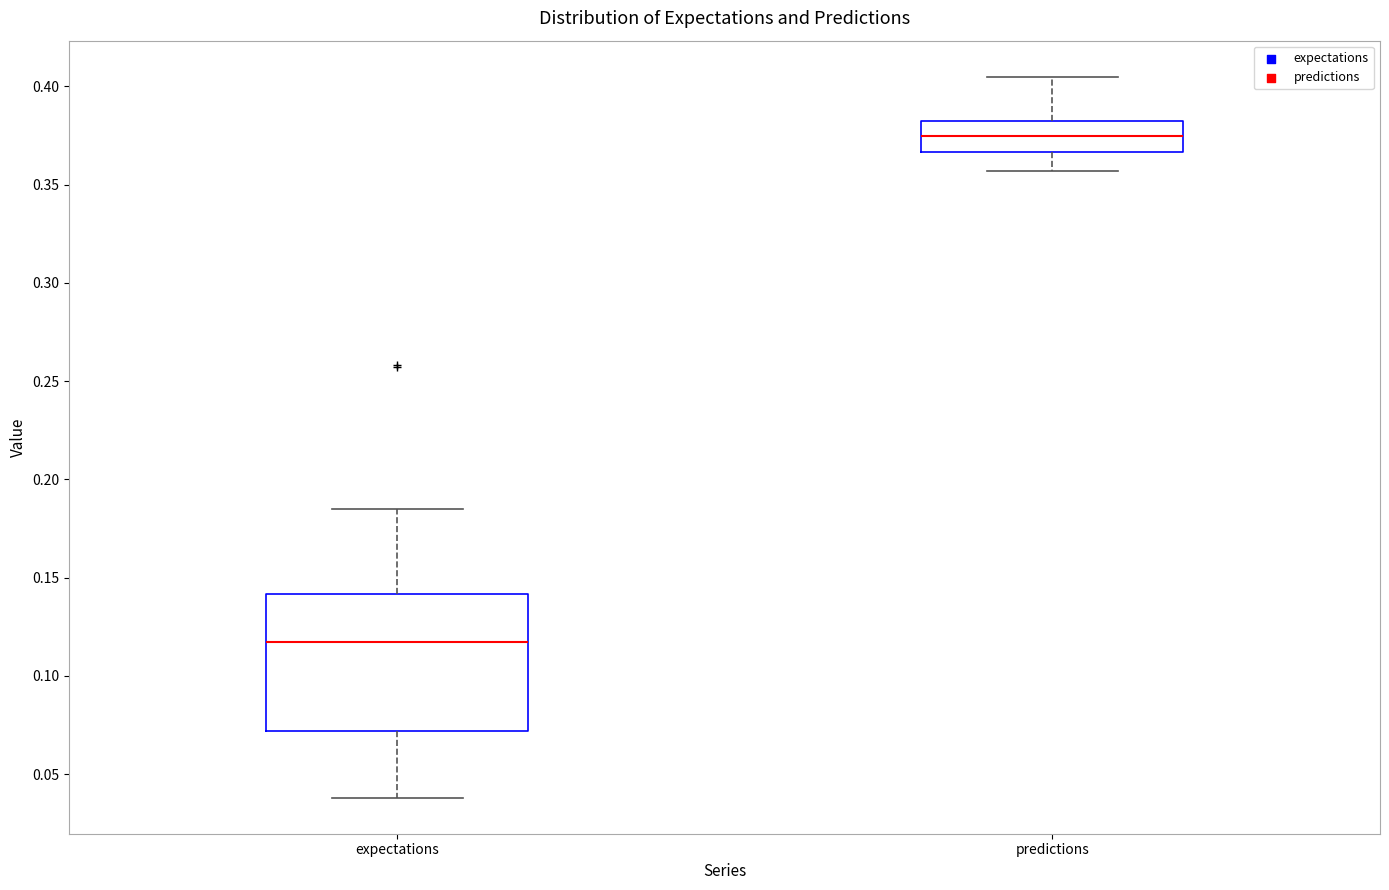

Which box is the tallest, from its lower edge to its upper edge?

expectations